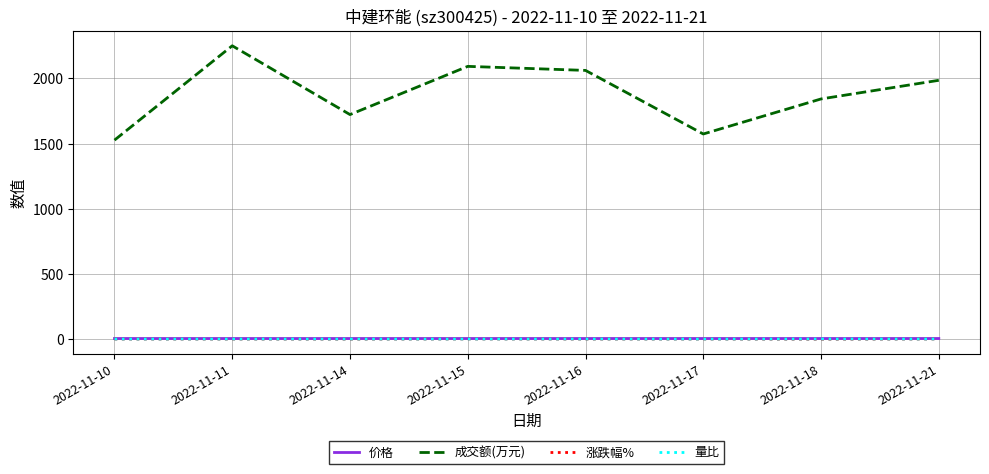

Between 2022-11-10 and 2022-11-18, which series saw the biggest shift?

成交额(万元)